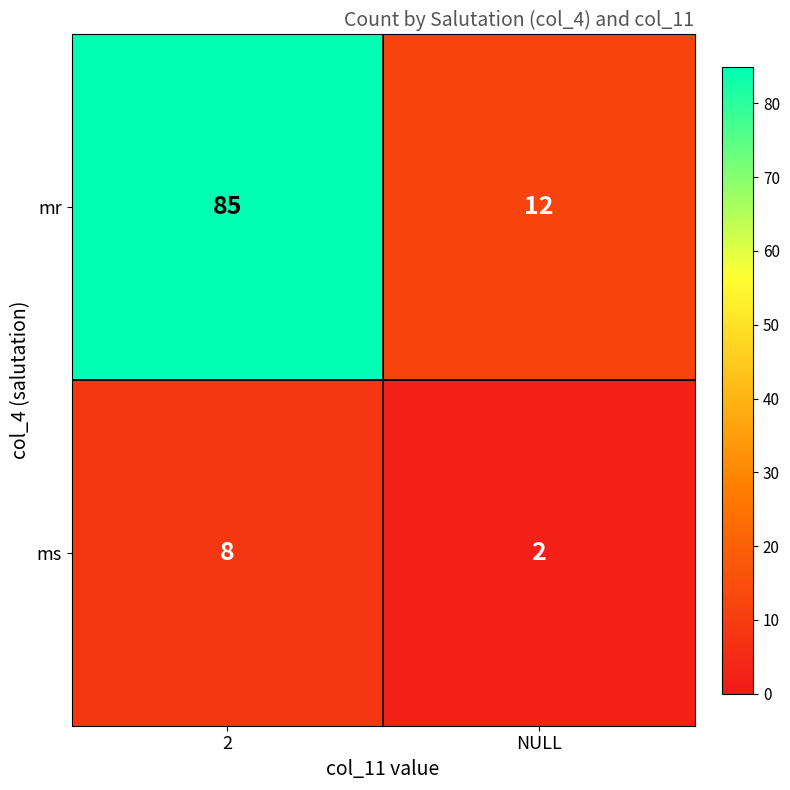

What is the smallest value displayed?

2